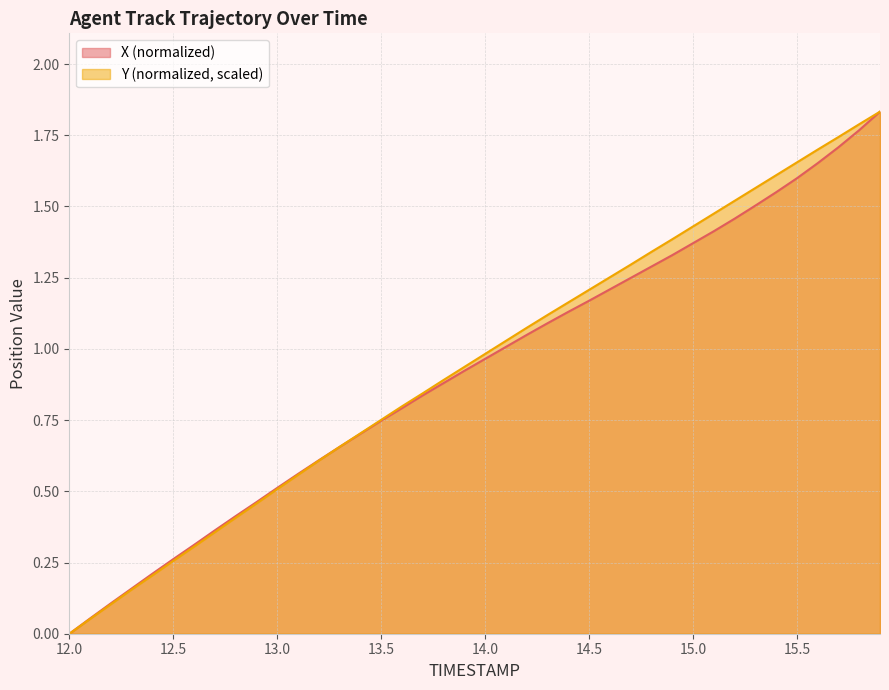

Which series has the largest range (max minus min)?

Y